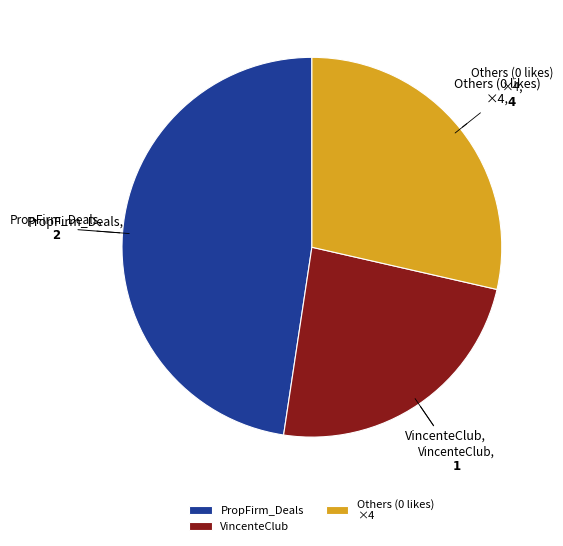

Between PropFirm_Deals and VincenteClub, which is larger?

PropFirm_Deals